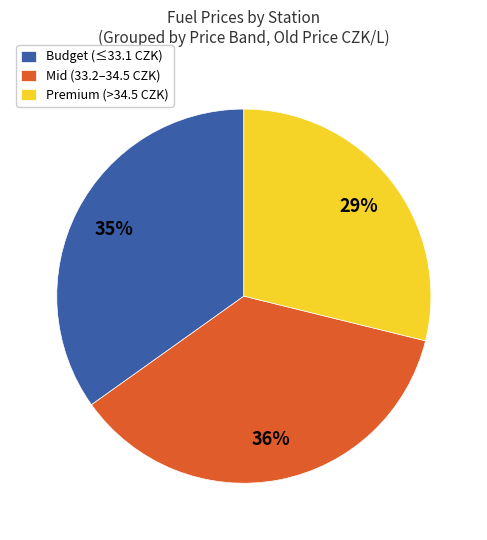

How many slices are in this pie chart?

3